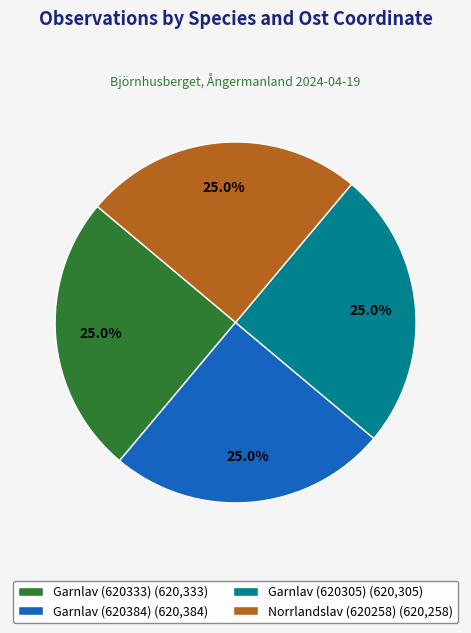

What is the ratio of the value at Garnlav (620305) (620,305) to the value at Garnlav (620333) (620,333)?

1.0